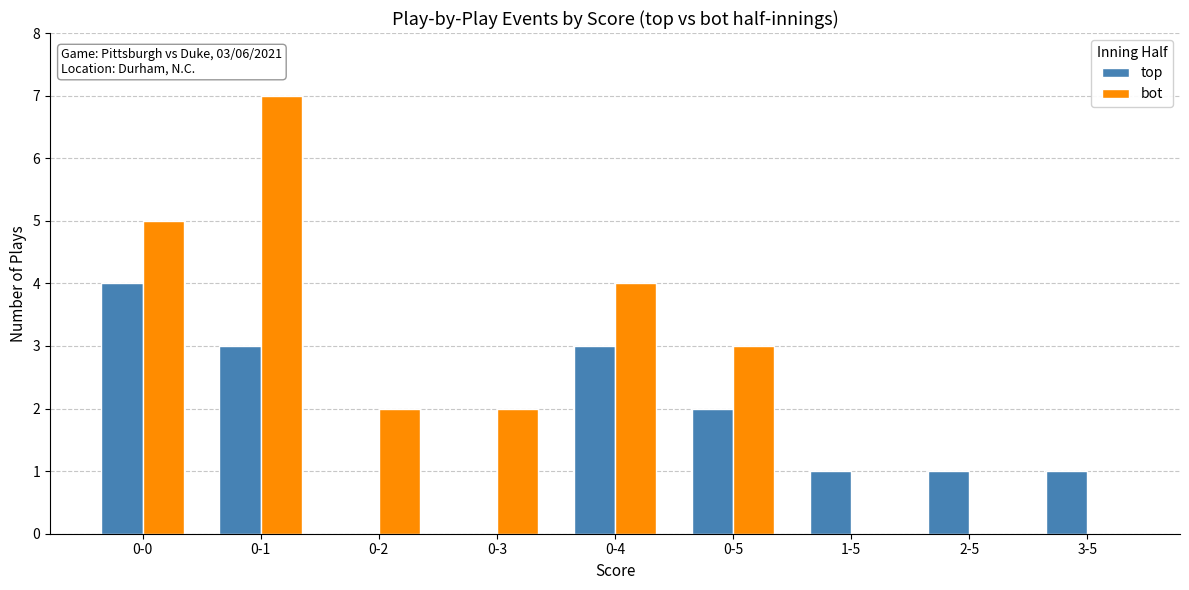

What is the sum of the top values at 1-5 and 3-5?

2